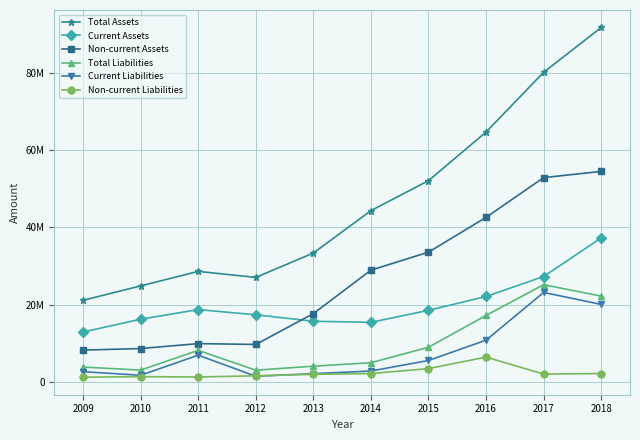

Between 2012 and 2015, which is larger?

2015